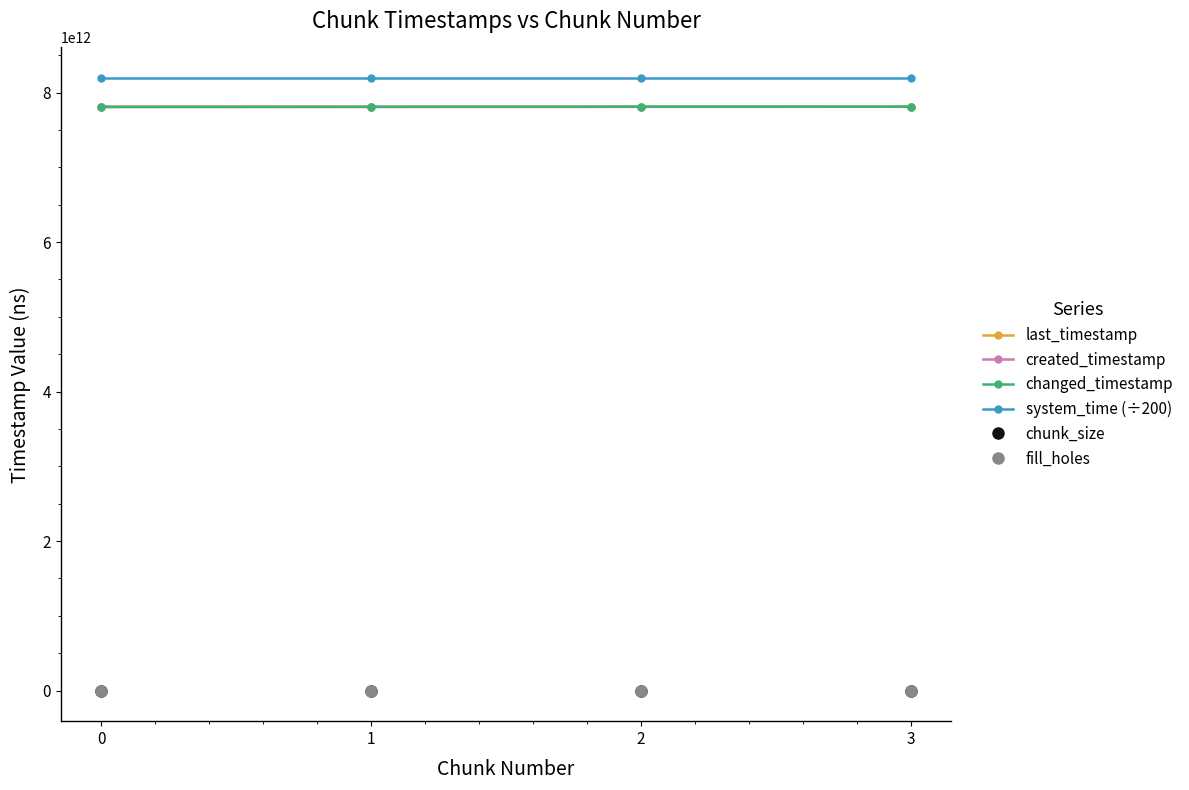

What is the total value across all series at 0?

31618440430421.3